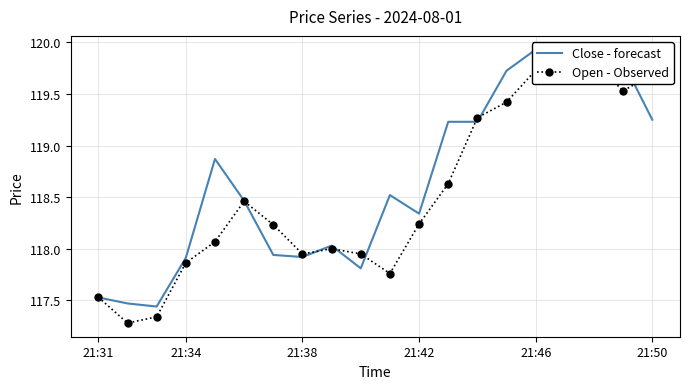

Which series has the widest spread of values?

Open - Observed